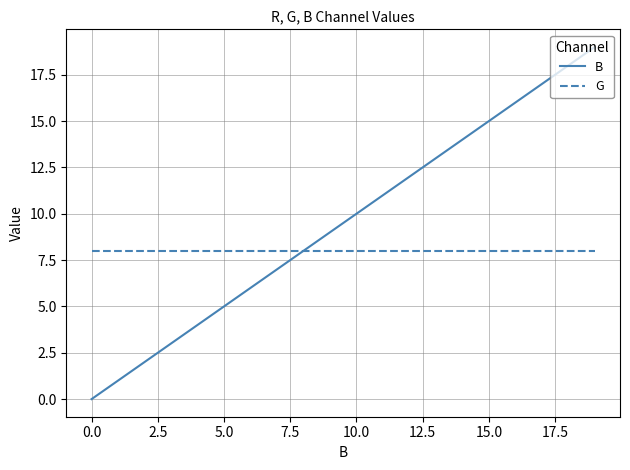

Rank the series by their maximum value, from highest to lowest.

B, G